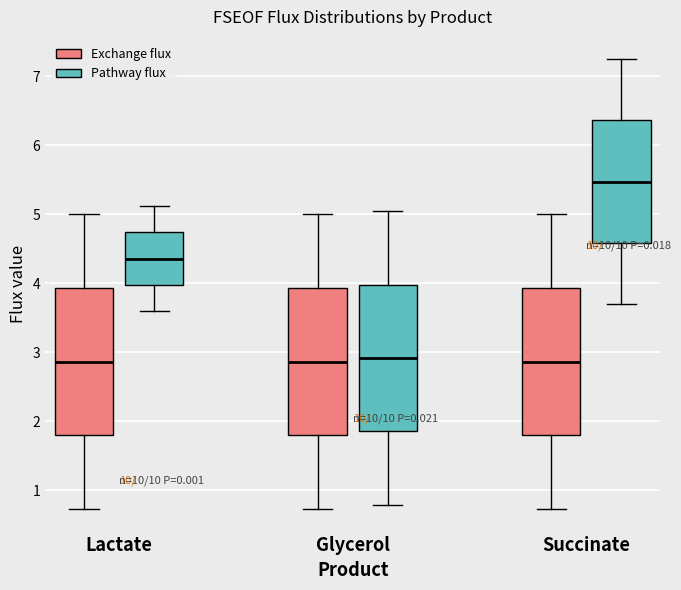

Where does the upper whisker of the box for Lactate (Pathway flux) end on the y-axis? The values are not printed on the chart, so give them approximately, as read against the axis.

5.1